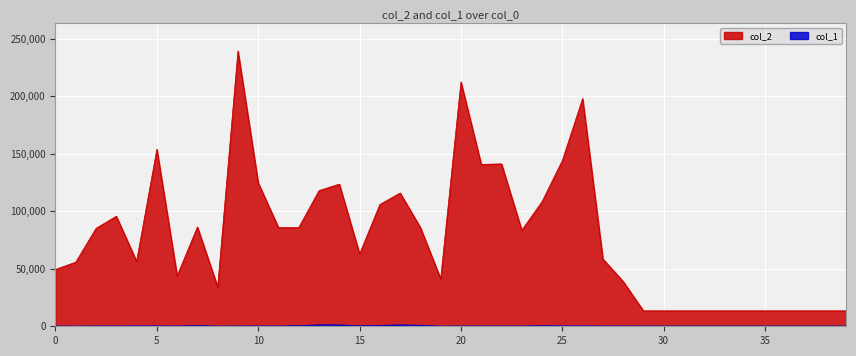

How many categories are shown in the chart?

40